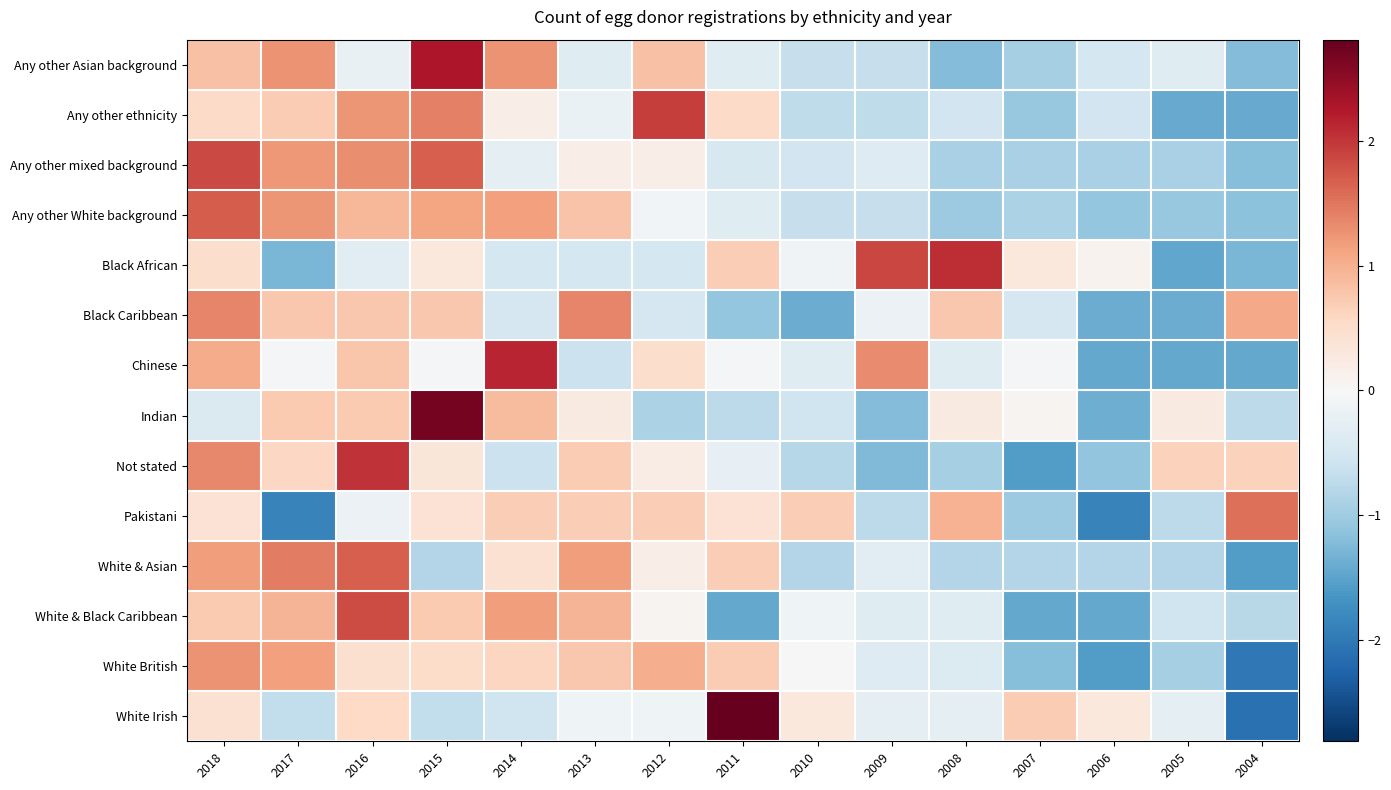

Rank the series at 2005 from highest to lowest value.

Not stated, Indian, White Irish, Any other Asian background, White & Black Caribbean, Pakistani, White & Asian, Any other mixed background, White British, Any other White background, Black Caribbean, Any other ethnicity, Chinese, Black African